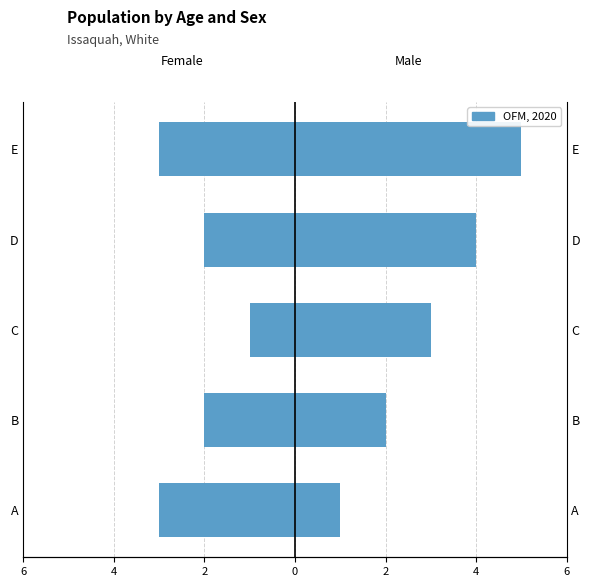

Reading left to right, what are all the values shown in this chart?

Female: -3	-2	-1	-2	-3
Male: 1	2	3	4	5